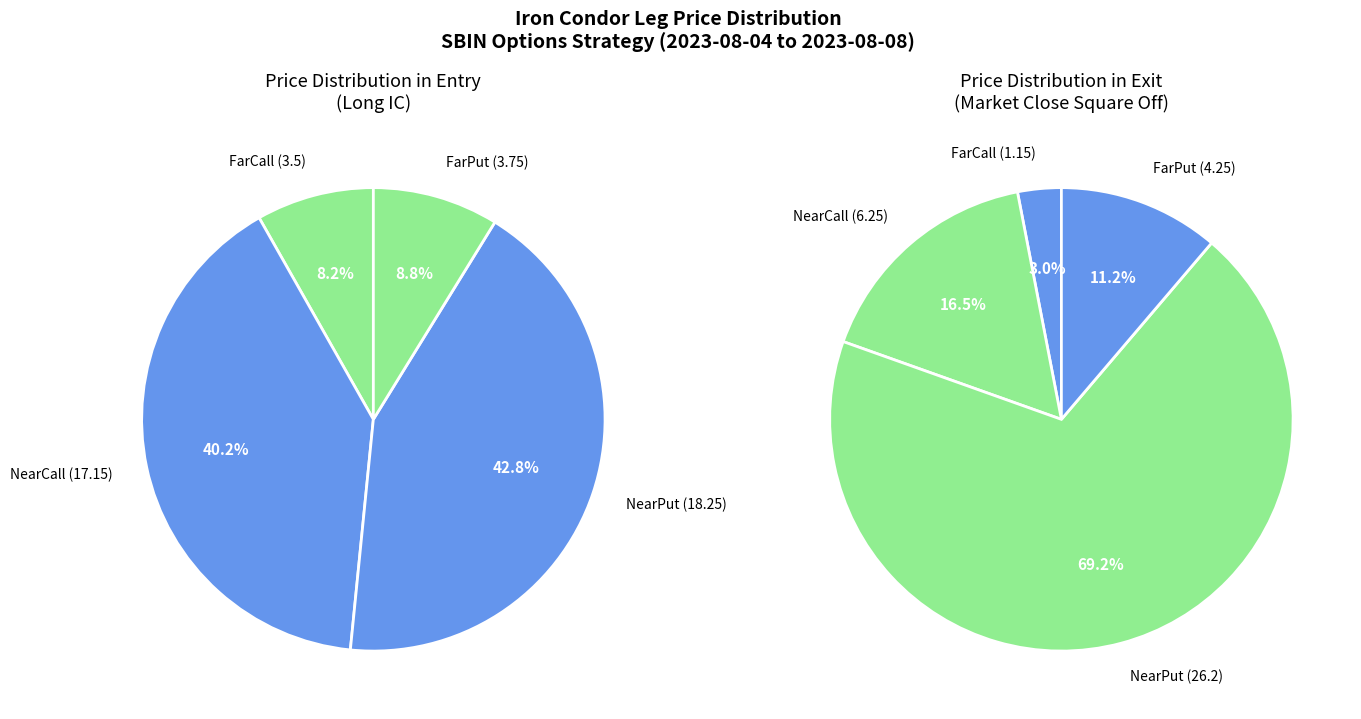

Does Long IC represent more than half of the total?

Yes